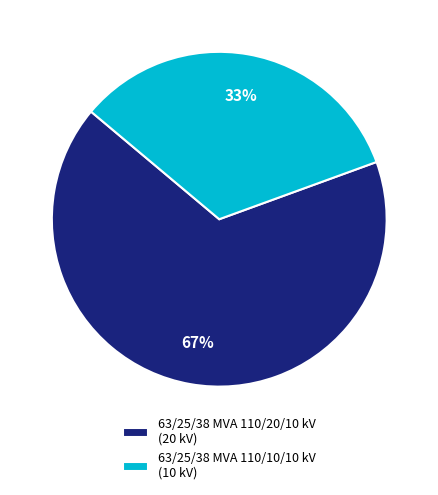

How many slices are in this pie chart?

2